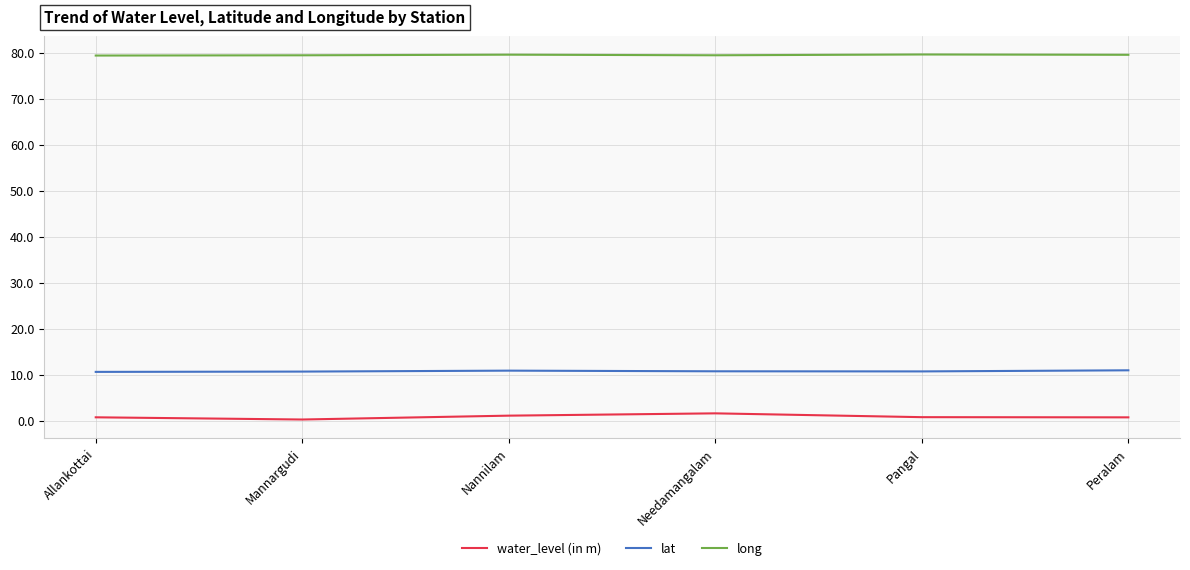

True or false: water_level (in m) has a value of 1.1 at Nannilam.

True